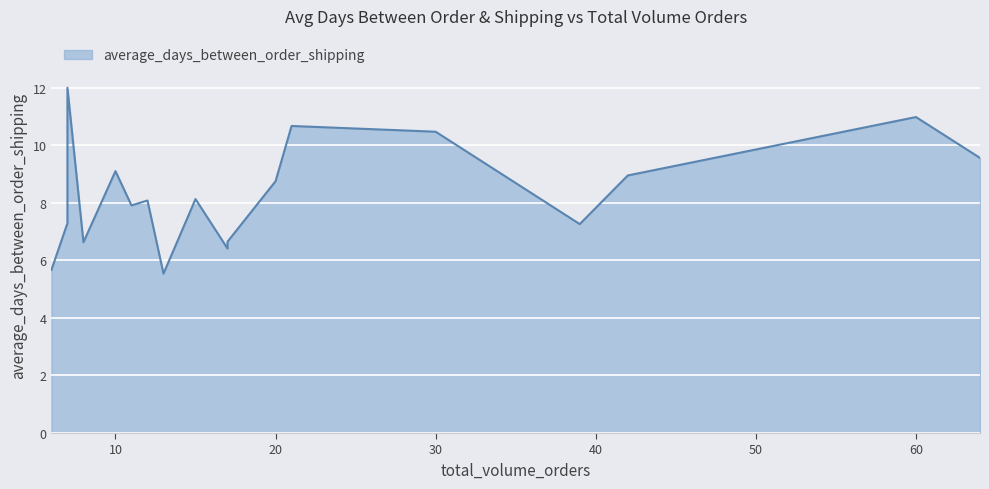

How many values exceed 8?

10